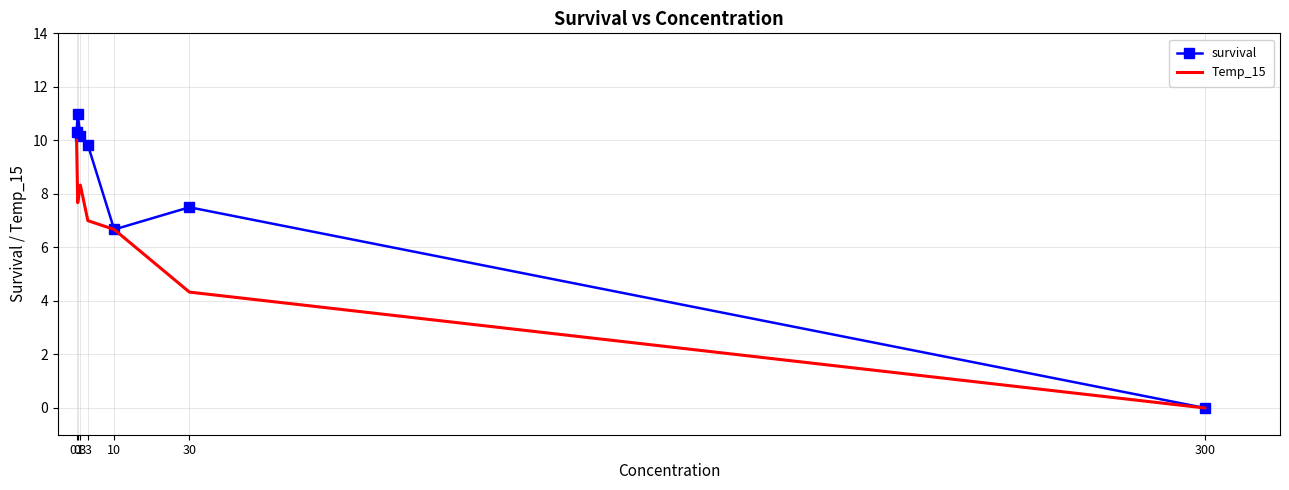

Reading left to right, what are all the values shown in this chart?

survival: 0=10.3	0.3=11.0	1=10.2	3=9.8	10=6.7	30=7.5	300=0.0
Temp_15: 0=10.0	0.3=7.7	1=8.3	3=7.0	10=6.7	30=4.3	300=0.0